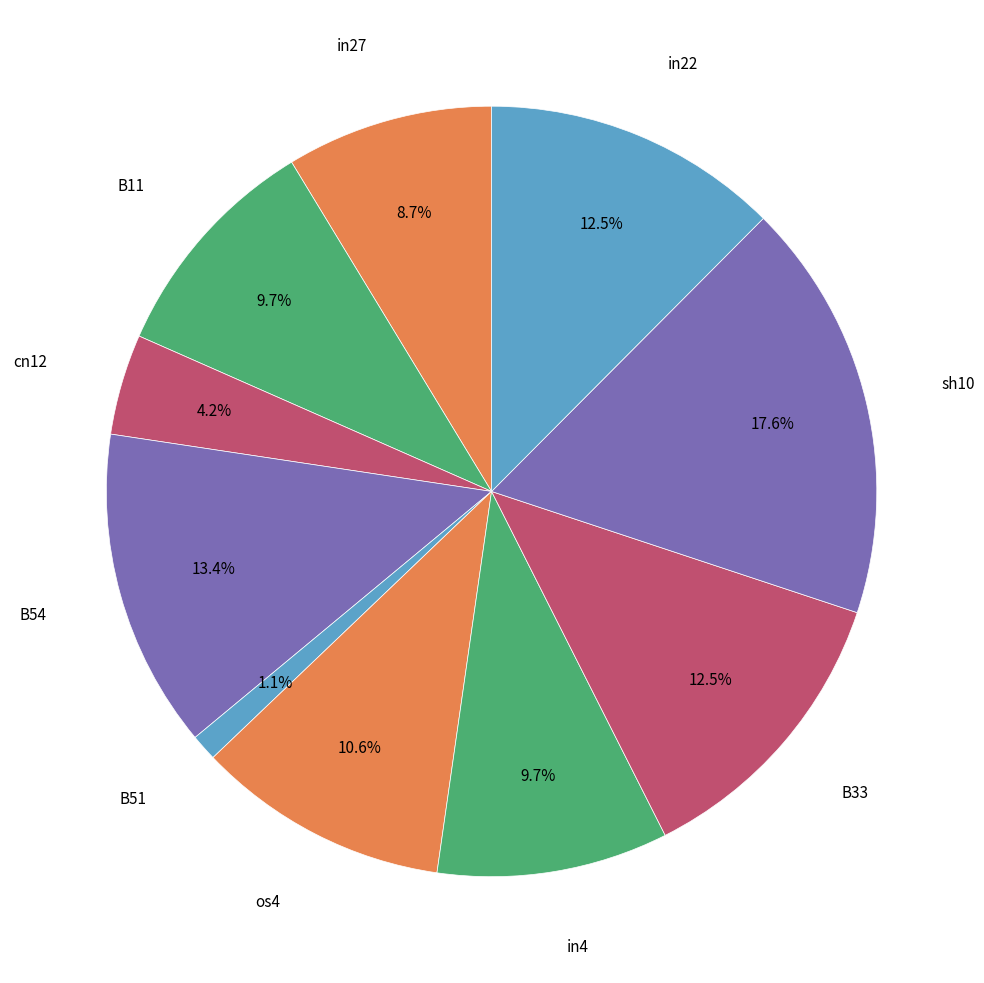

How many segments does this pie chart have?

10